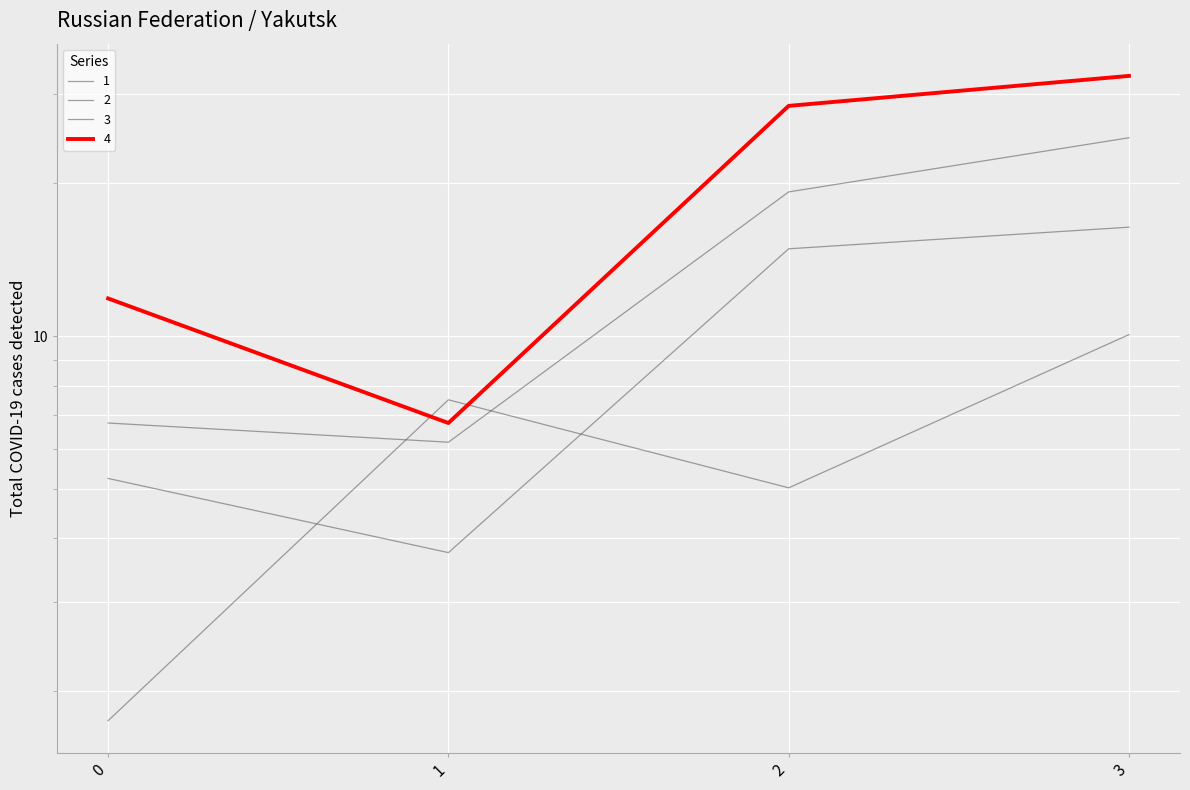

Which category has the lowest value in the 1 series?

1